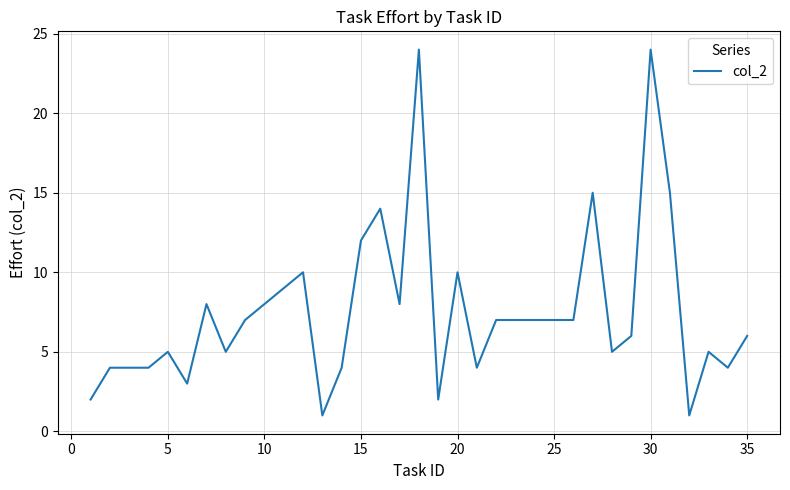

What is the difference between the maximum and minimum values?

23